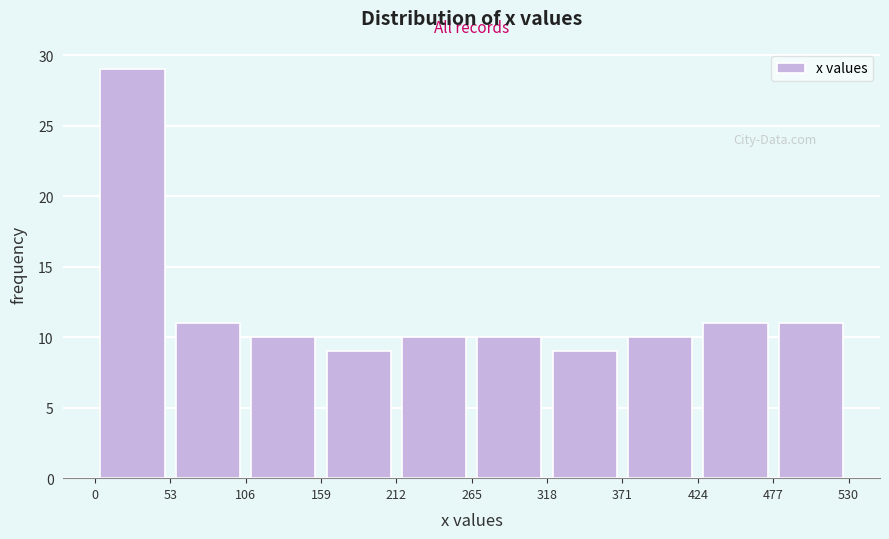

Reading left to right, transcribe this chart: for each bar, give the range it covers on the x-axis and its height. The values are not printed on the chart, so give them approximately, as read against the axis.

0 to 53: 29
53 to 106: 11
106 to 159: 10
159 to 212: 9
212 to 265: 10
265 to 318: 10
318 to 371: 9
371 to 424: 10
424 to 477: 11
477 to 530: 11